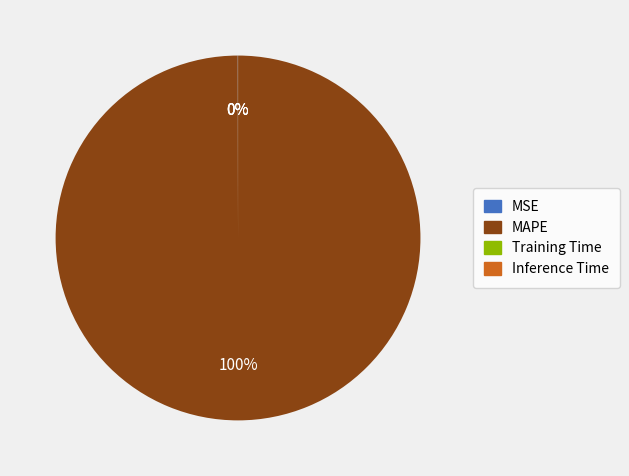

Is there any slice that represents more than half of the pie?

Yes